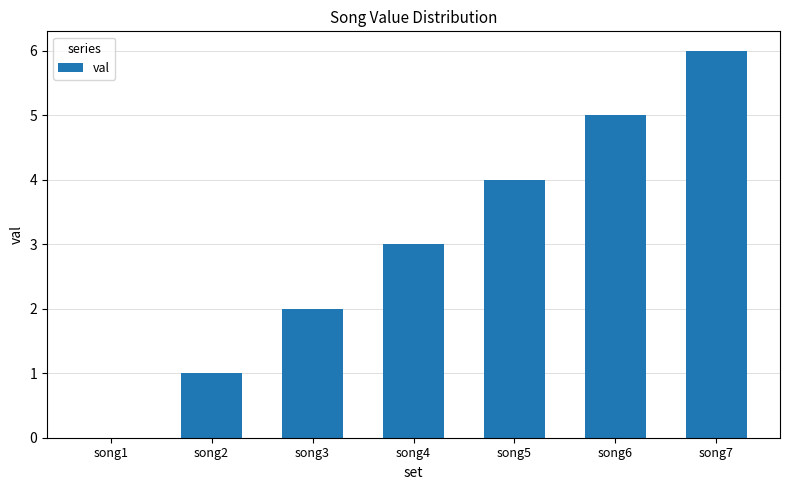

Which category has the highest value across all series?

song7